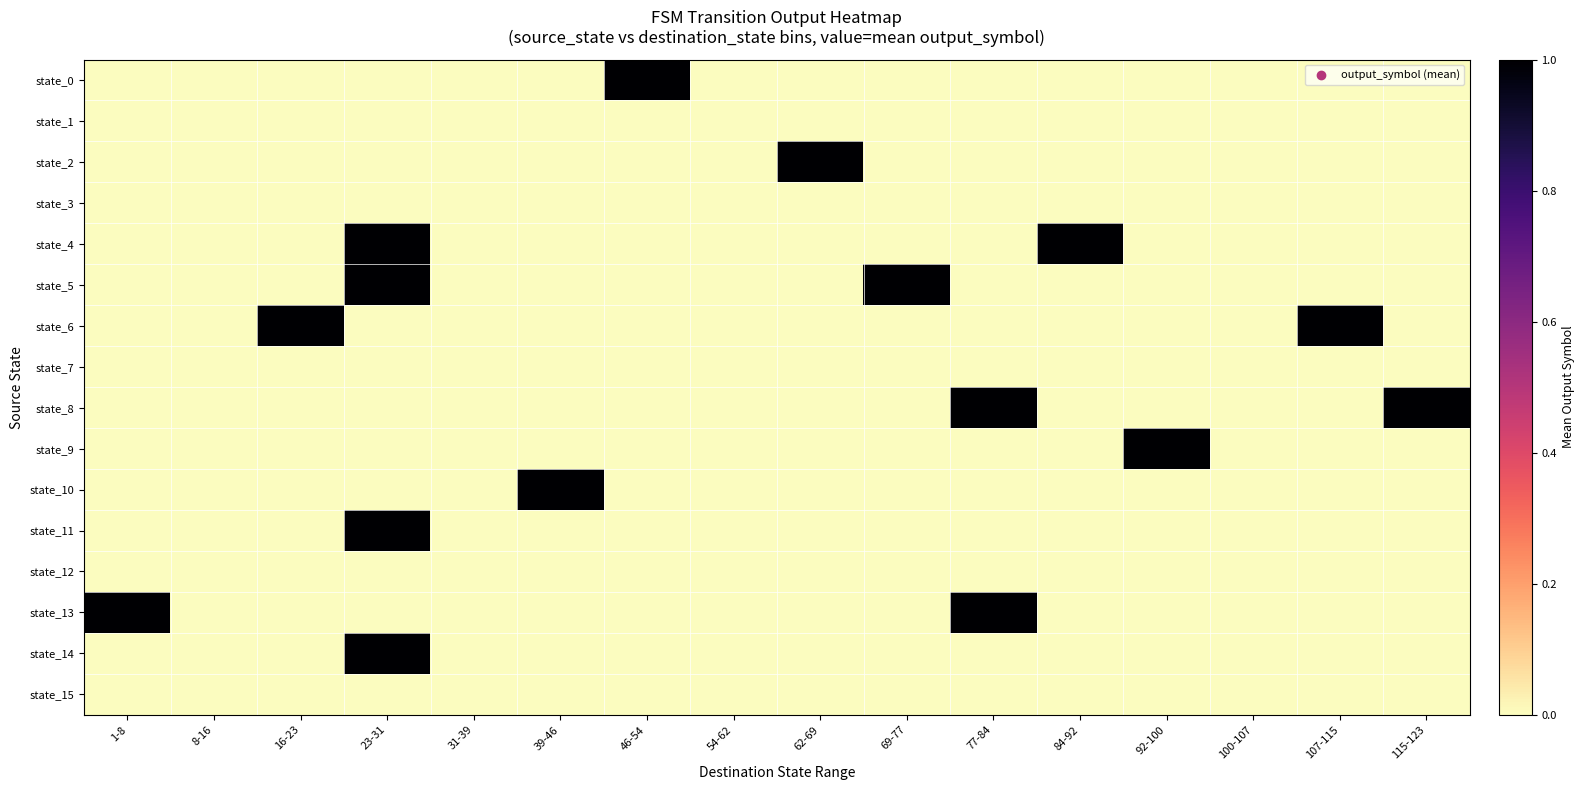

At 23-31, list the series in order from largest to smallest.

state_4, state_5, state_11, state_14, state_0, state_1, state_2, state_3, state_6, state_7, state_8, state_9, state_10, state_12, state_13, state_15